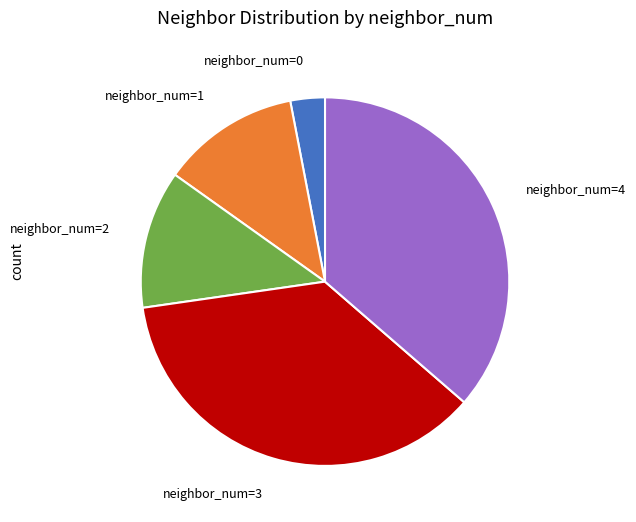

Is there a majority slice in this chart?

No